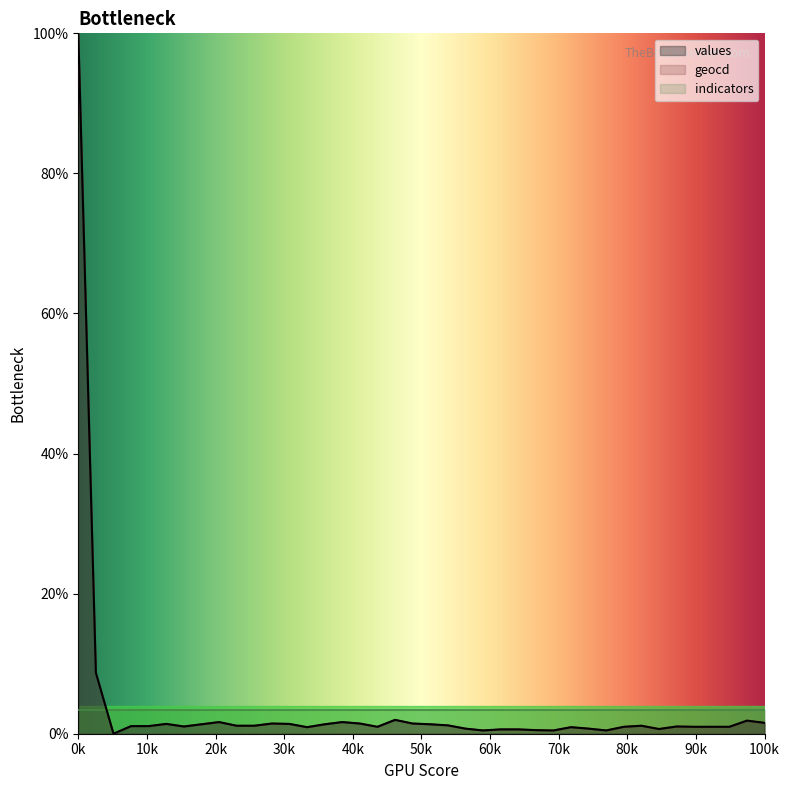

In geocd, how many points are lower than both neighbors (excluding endpoints)?

8